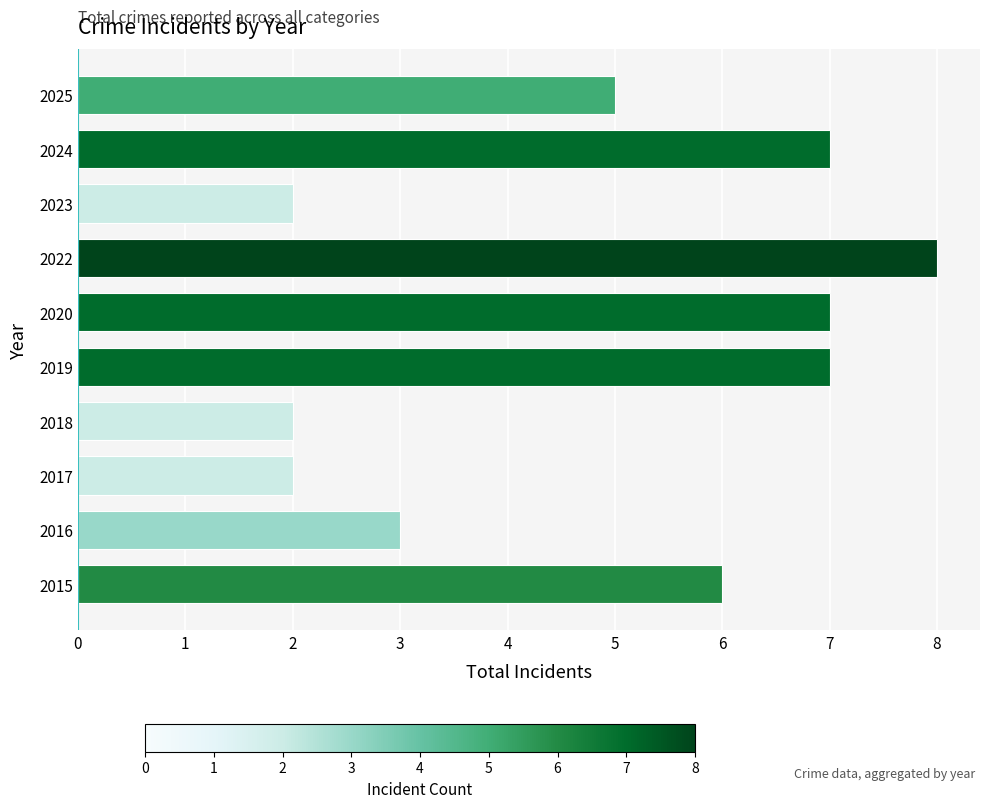

What is the difference between the second highest and minimum values?

5